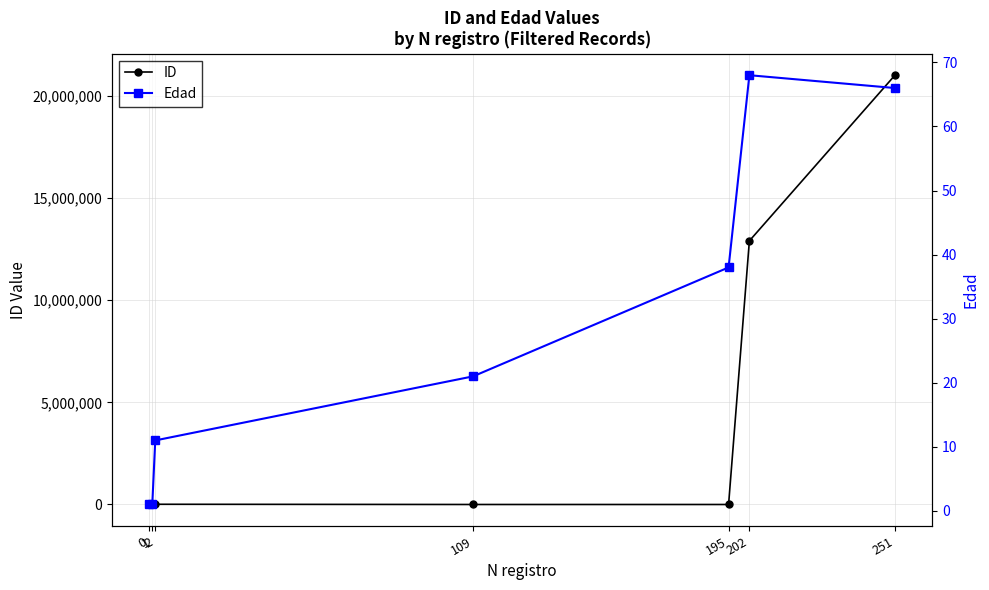

List the series in order of their peak value, highest first.

ID, Edad